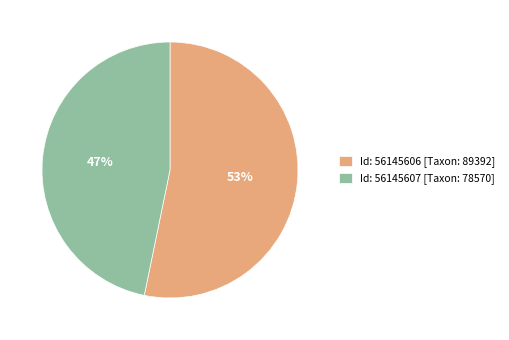

Which category has the smallest portion of the pie?

Id: 56145607 [Taxon: 78570]